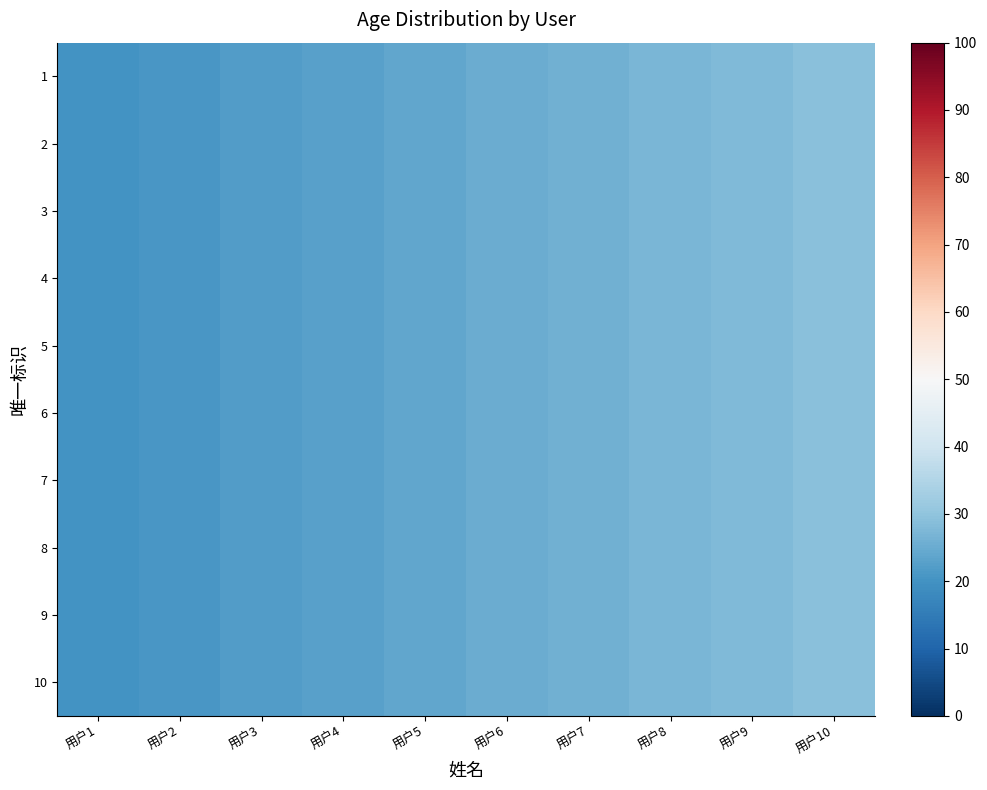

Reading left to right, list all the values displayed in this chart.

1: 用户1=20	用户2=21	用户3=22	用户4=23	用户5=24	用户6=25	用户7=26	用户8=27	用户9=28	用户10=29
2: 用户1=20	用户2=21	用户3=22	用户4=23	用户5=24	用户6=25	用户7=26	用户8=27	用户9=28	用户10=29
3: 用户1=20	用户2=21	用户3=22	用户4=23	用户5=24	用户6=25	用户7=26	用户8=27	用户9=28	用户10=29
4: 用户1=20	用户2=21	用户3=22	用户4=23	用户5=24	用户6=25	用户7=26	用户8=27	用户9=28	用户10=29
5: 用户1=20	用户2=21	用户3=22	用户4=23	用户5=24	用户6=25	用户7=26	用户8=27	用户9=28	用户10=29
6: 用户1=20	用户2=21	用户3=22	用户4=23	用户5=24	用户6=25	用户7=26	用户8=27	用户9=28	用户10=29
7: 用户1=20	用户2=21	用户3=22	用户4=23	用户5=24	用户6=25	用户7=26	用户8=27	用户9=28	用户10=29
8: 用户1=20	用户2=21	用户3=22	用户4=23	用户5=24	用户6=25	用户7=26	用户8=27	用户9=28	用户10=29
9: 用户1=20	用户2=21	用户3=22	用户4=23	用户5=24	用户6=25	用户7=26	用户8=27	用户9=28	用户10=29
10: 用户1=20	用户2=21	用户3=22	用户4=23	用户5=24	用户6=25	用户7=26	用户8=27	用户9=28	用户10=29